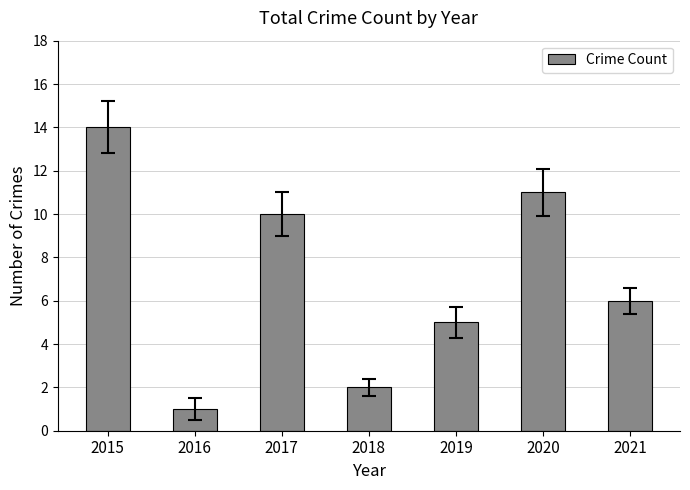

What is the sum of the values at 2018 and 2016?

3